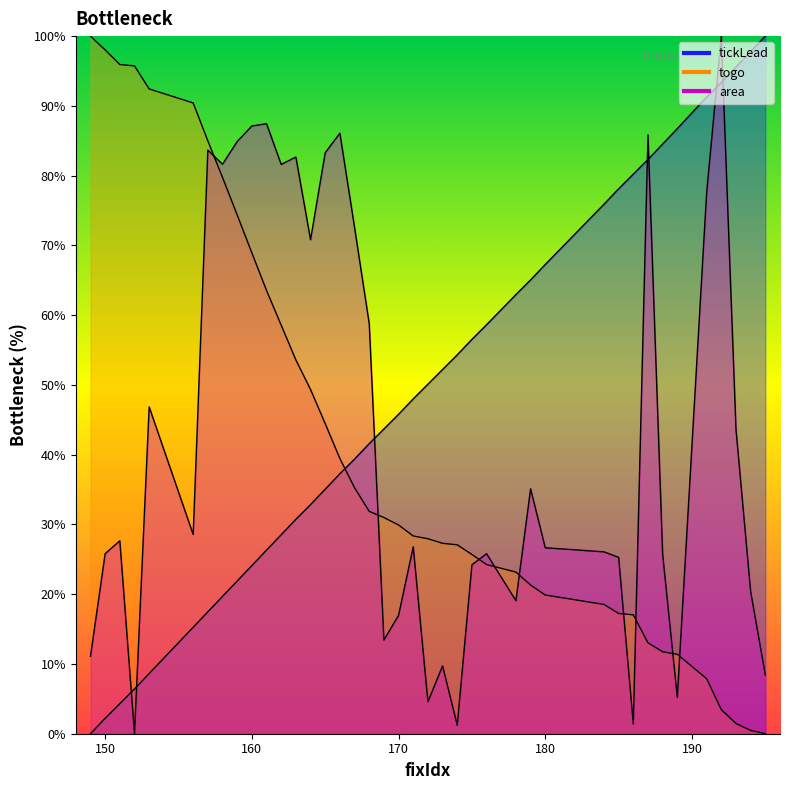

What is the sum of all area values?

1723.6